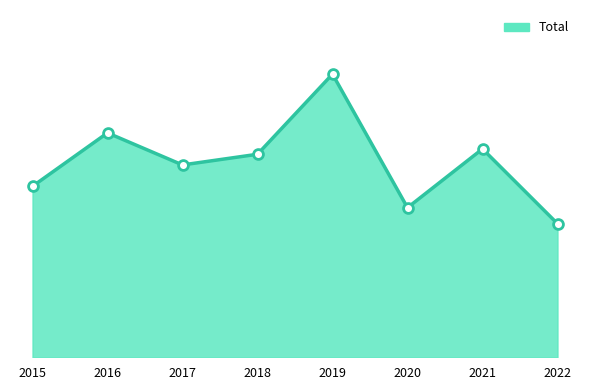

What is the change in value from 2018 to 2019?

+15